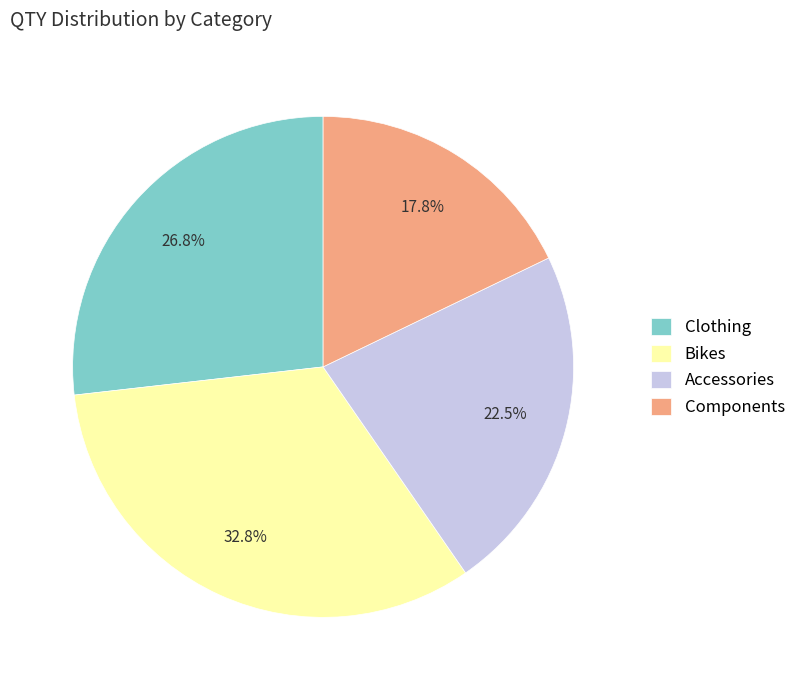

Between Accessories and Components, which is larger?

Accessories